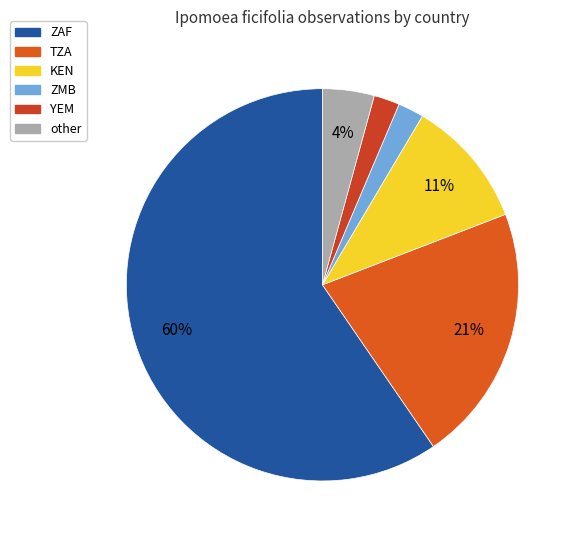

True or false: other accounts for 1% of the total.

False